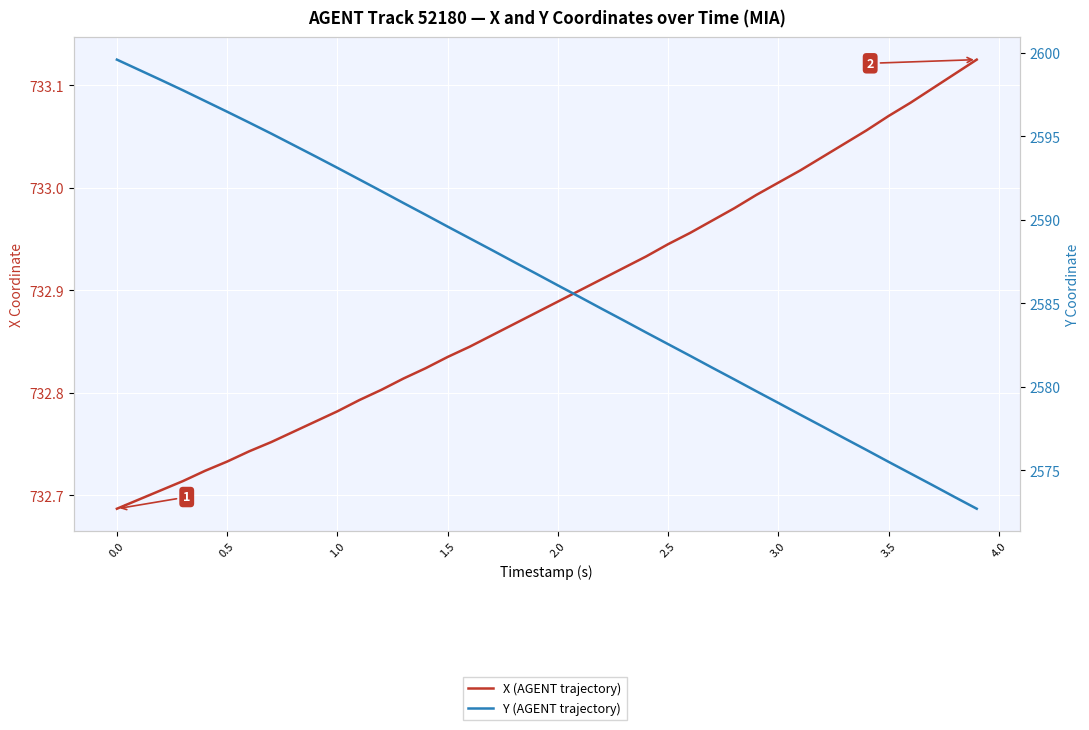

What is the lowest value of the Y (AGENT trajectory) series?

2572.7